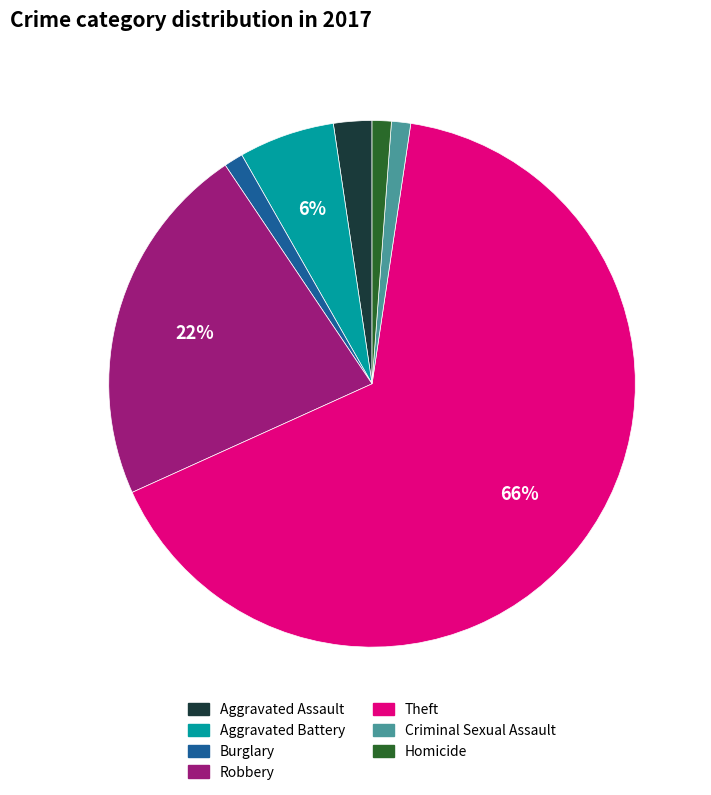

Which slice is the largest?

Theft